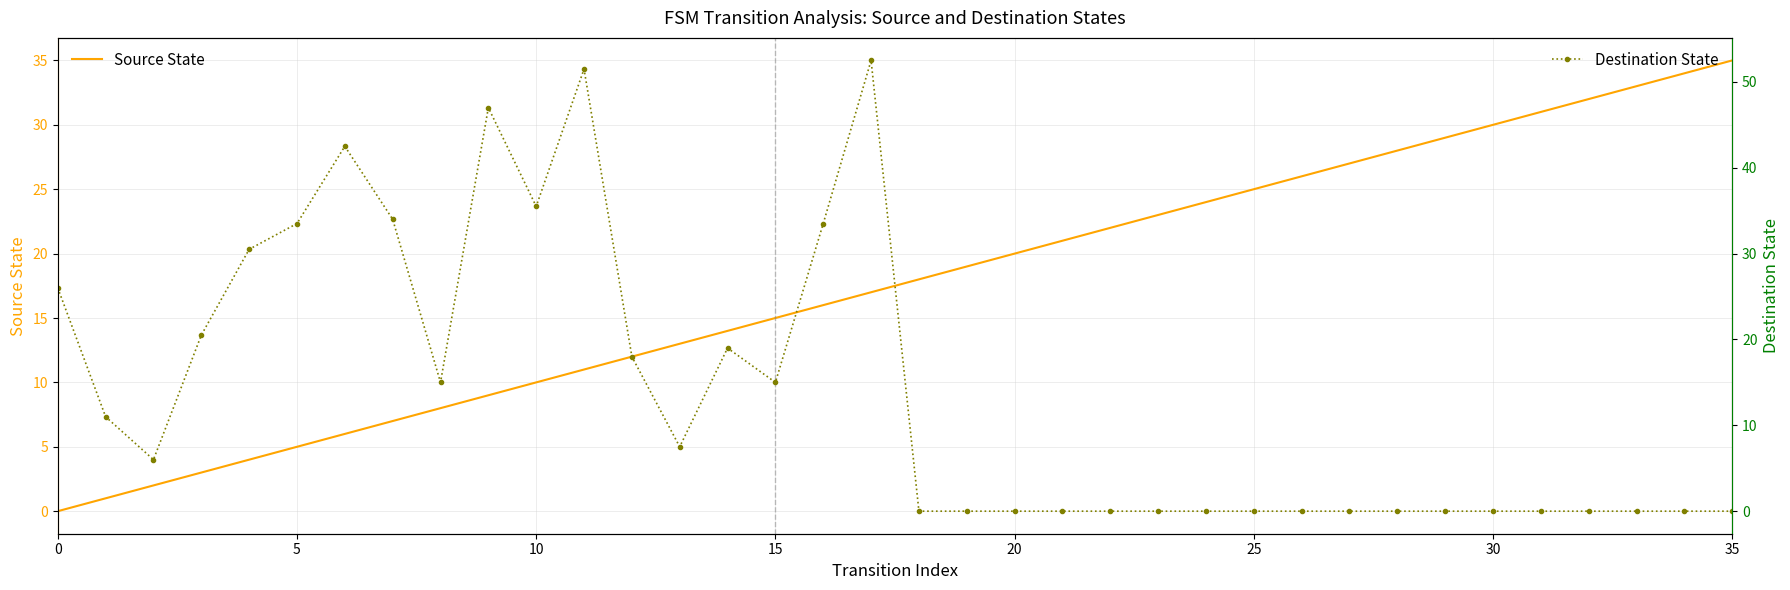

Rank the series by their maximum value, from lowest to highest.

Source State, Destination State